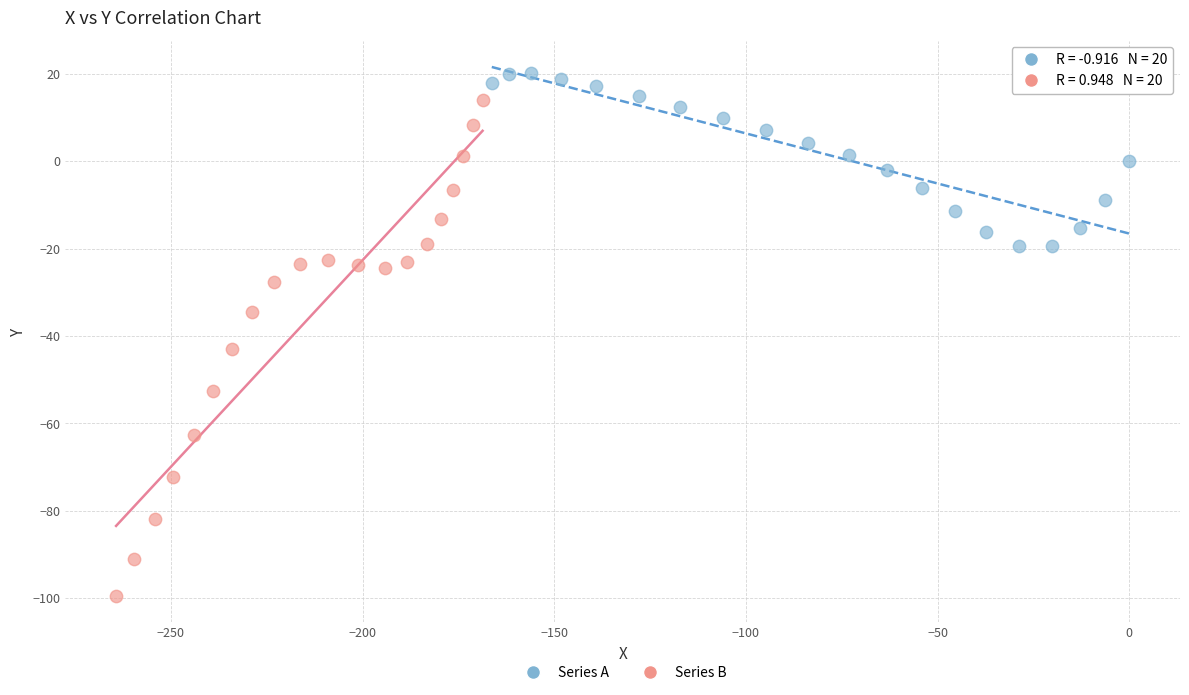

Which series has the widest spread of Y values?

Series B